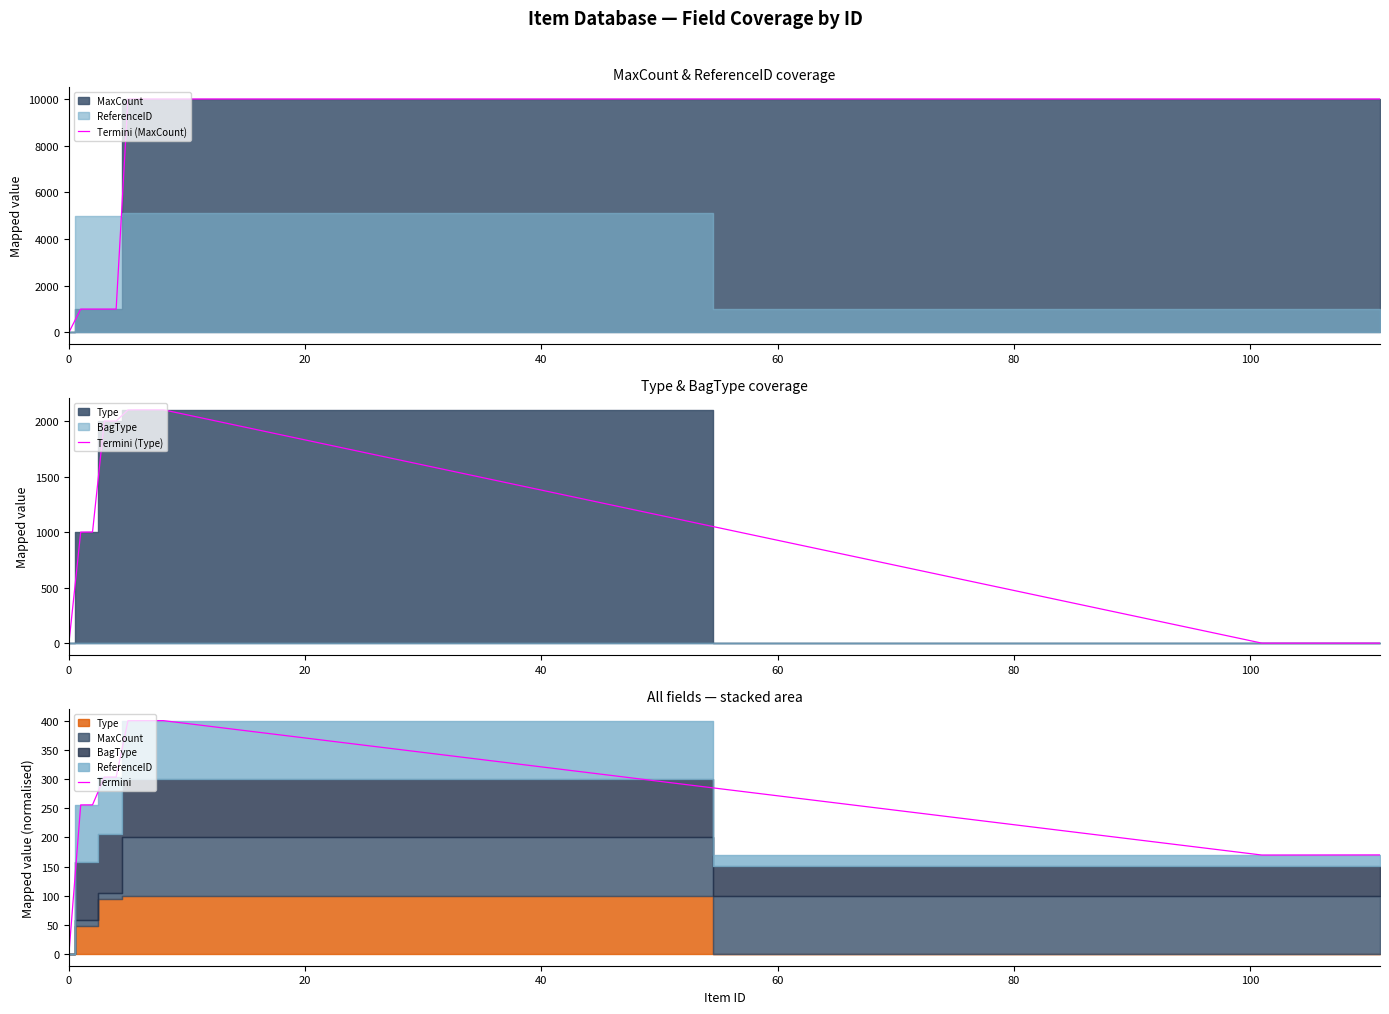

At which category is the sum across all series the highest?

8